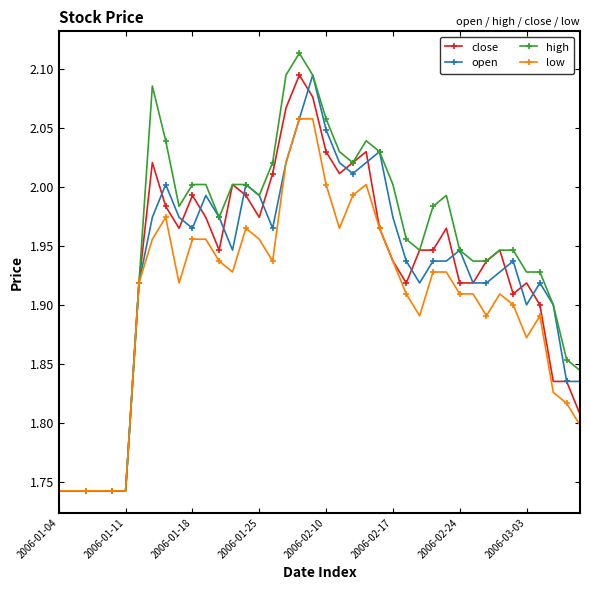

Which series has the largest total across all categories?

high